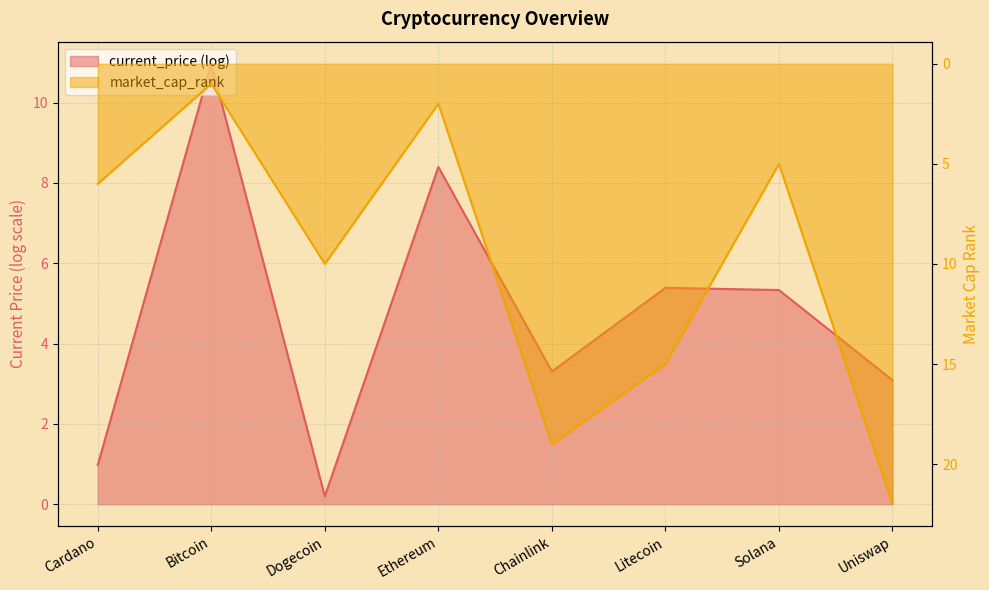

How many values are below 10?

4